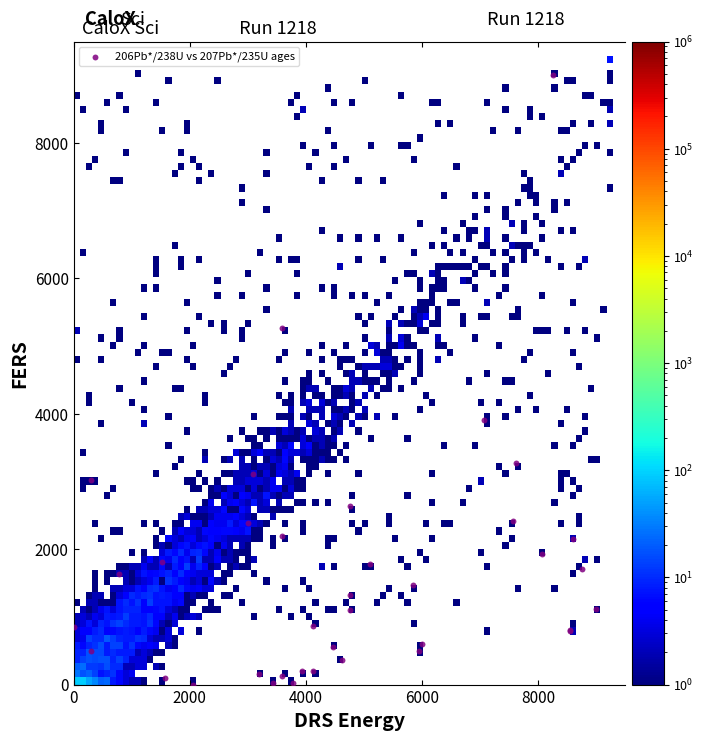

What Y value in the scatter plot is closest to 4500?

3912.1